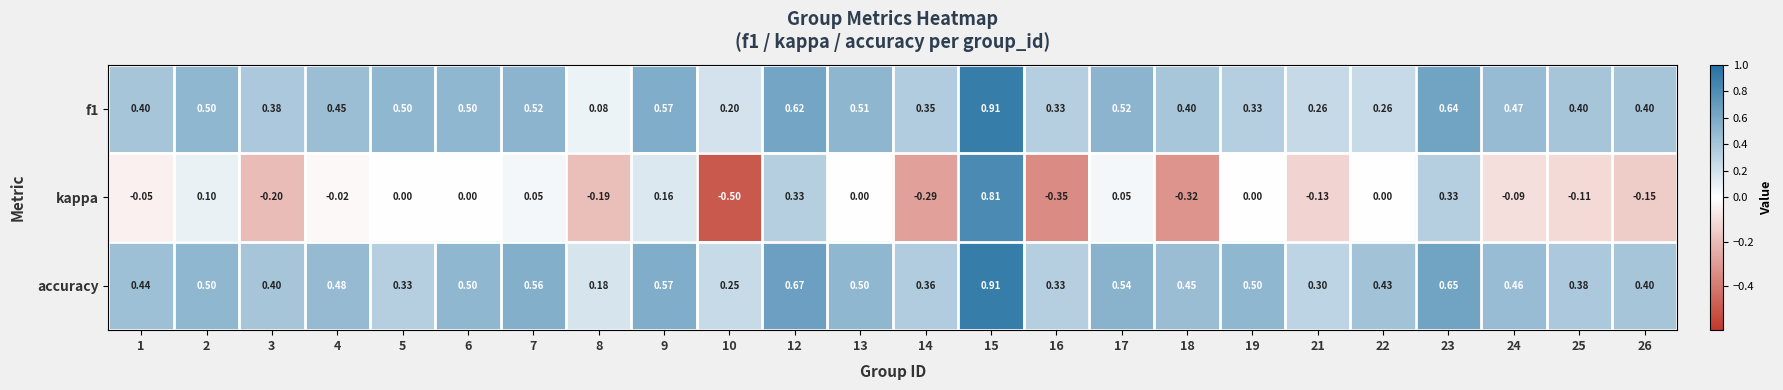

Between 2 and 10, which series saw the biggest shift?

kappa